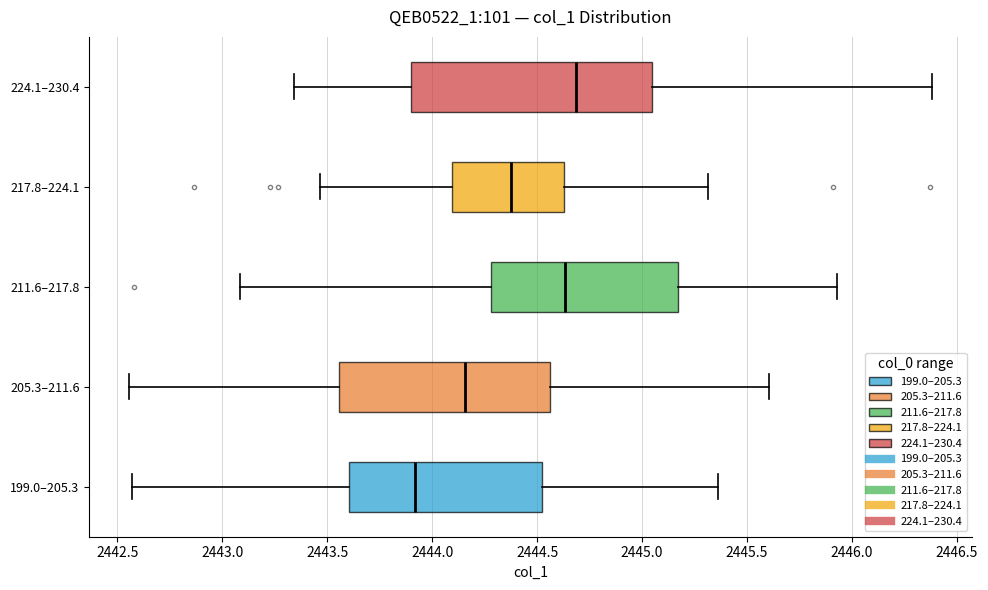

Reading bottom to top, transcribe this box plot: for each box, give where its median line is, the range the box spans, and where its two whiskers end, as read against the x-axis. The values are not printed on the chart, so give them approximately, as read against the axis.

199.0–205.3: median 2443.90, box 2443.60 to 2444.50, whiskers 2442.55 to 2445.35
205.3–211.6: median 2444.15, box 2443.55 to 2444.55, whiskers 2442.55 to 2445.60
211.6–217.8: median 2444.65, box 2444.30 to 2445.15, whiskers 2443.10 to 2445.95
217.8–224.1: median 2444.40, box 2444.10 to 2444.65, whiskers 2443.45 to 2445.30
224.1–230.4: median 2444.70, box 2443.90 to 2445.05, whiskers 2443.35 to 2446.40